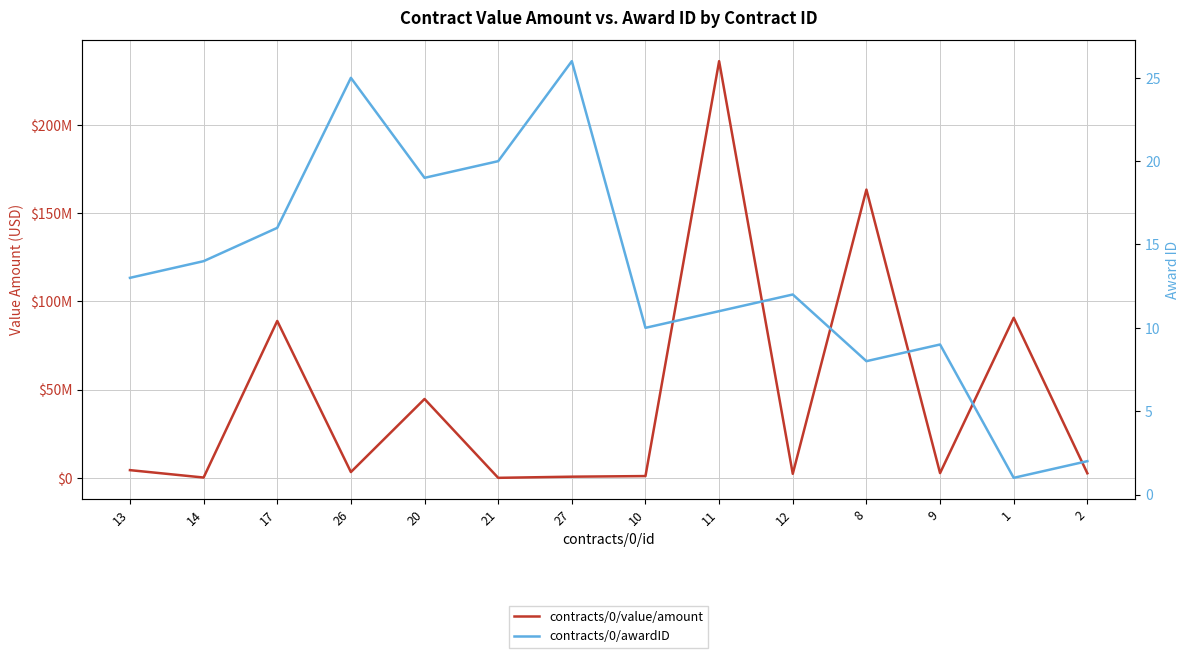

True or false: contracts/0/awardID has a value of 7.7 at 21.

False